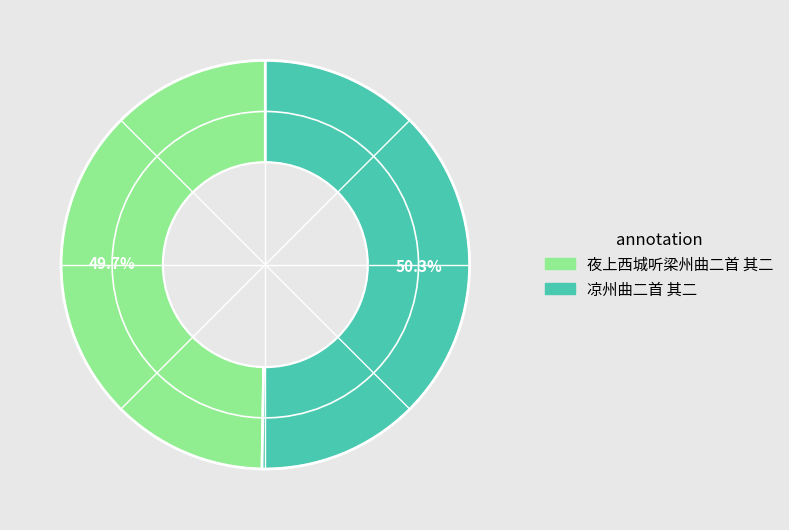

To the nearest percent, what percentage of the pie is 凉州曲二首 其二?

50%